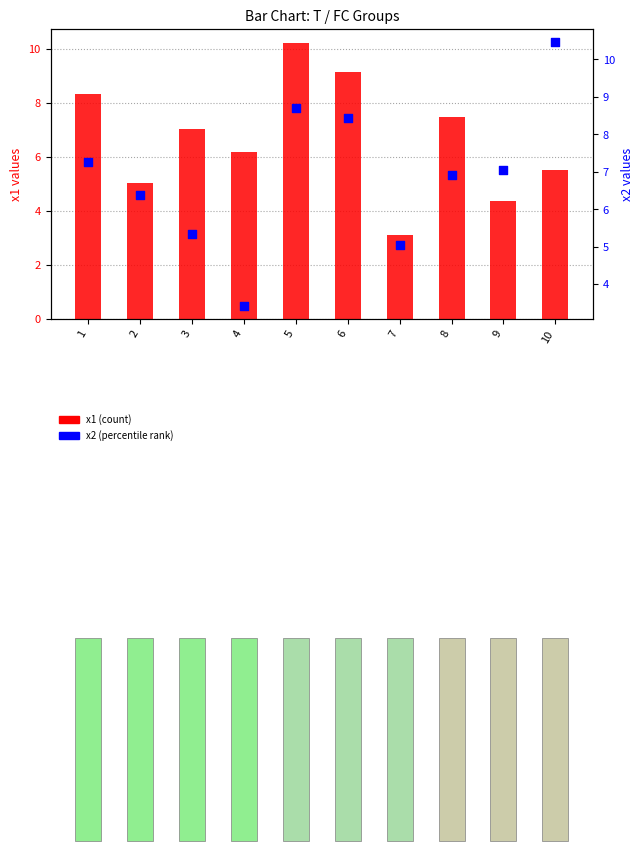

What are all the series names shown in the legend?

x1 (count), x2 (percentile rank)